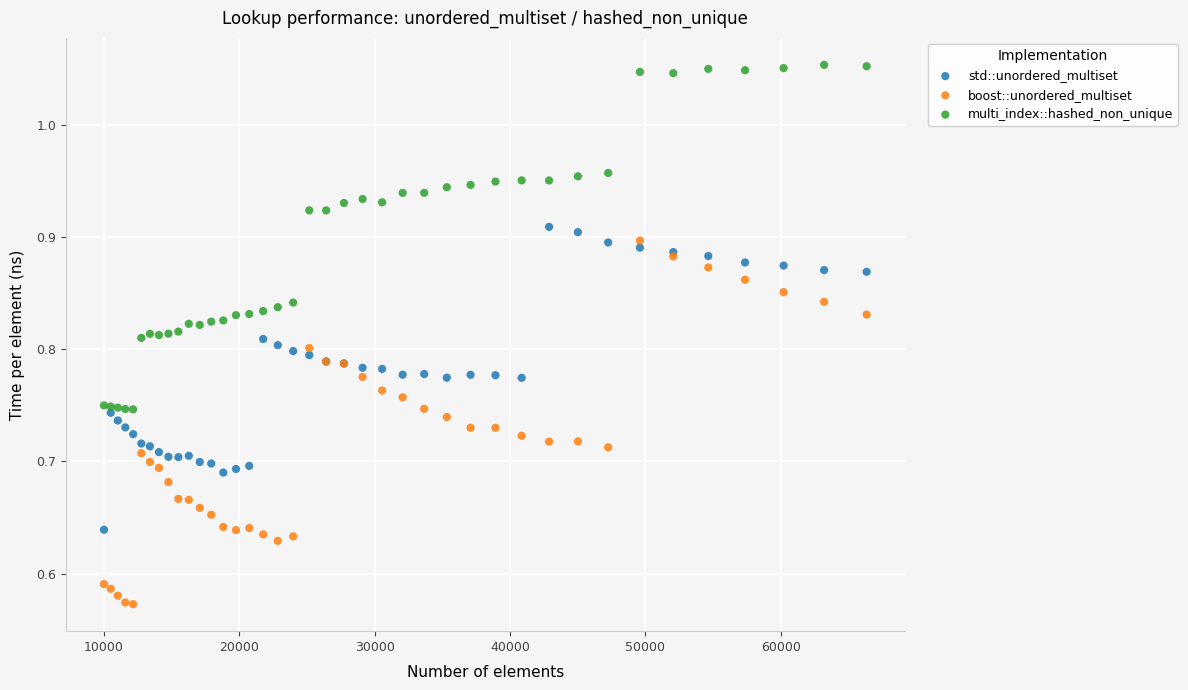

Which series reaches the minimum Y coordinate?

boost::unordered_multiset